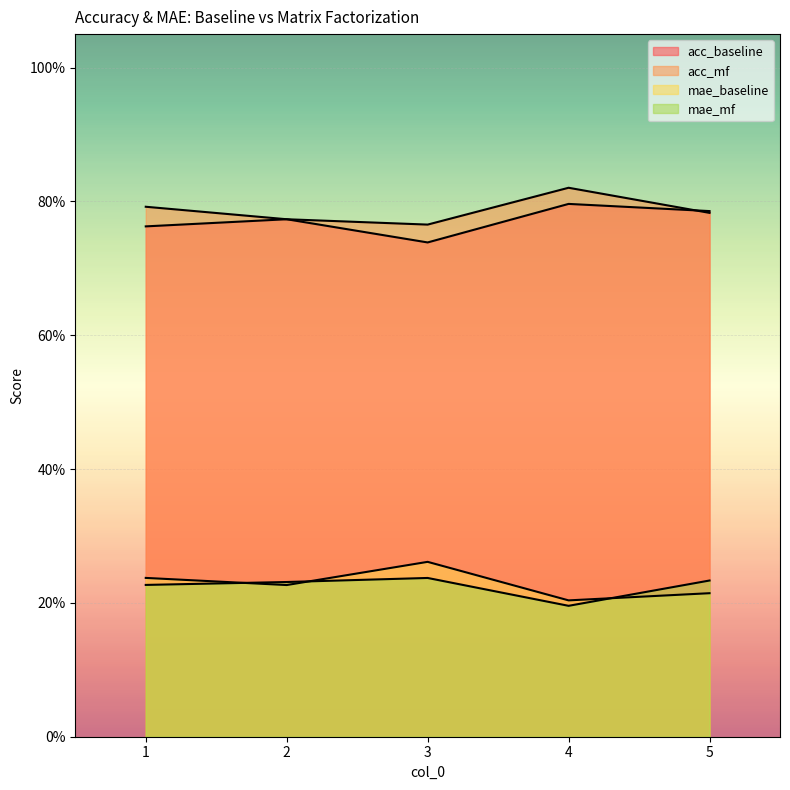

Between 2 and 3, which is larger?

2